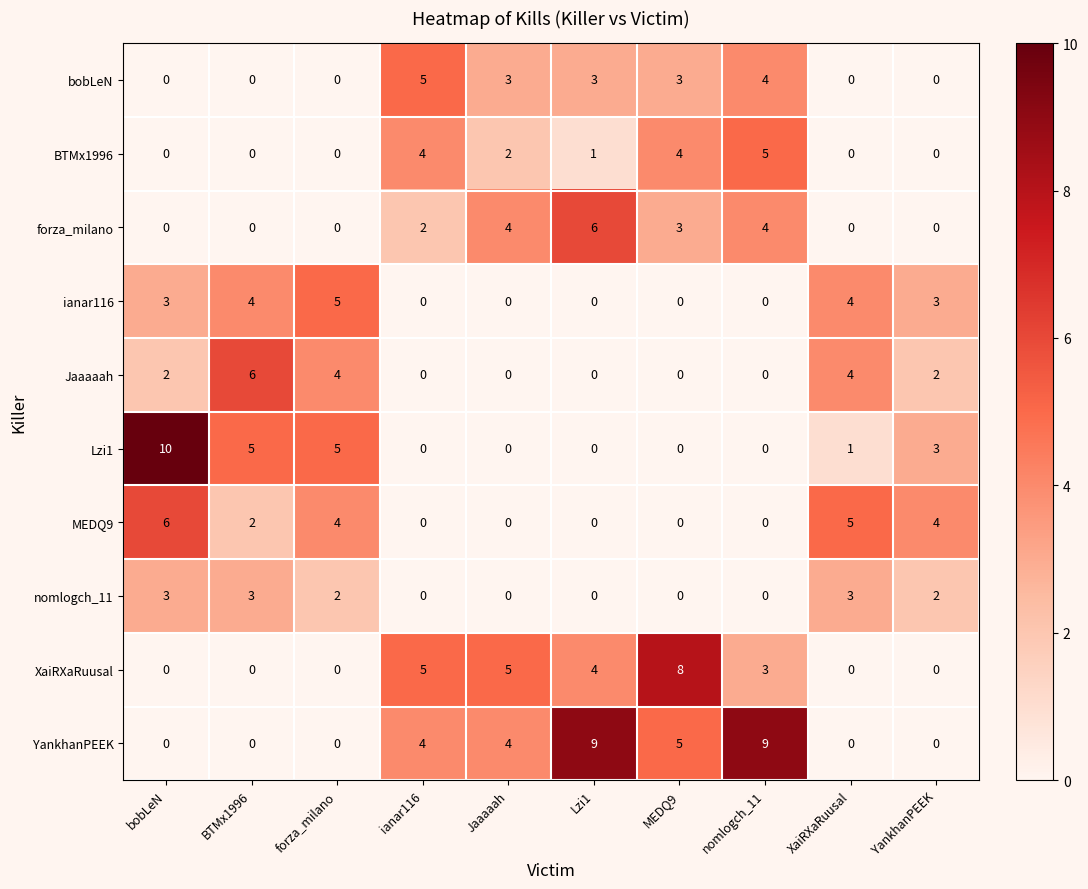

How many values in BTMx1996 are above zero?

5